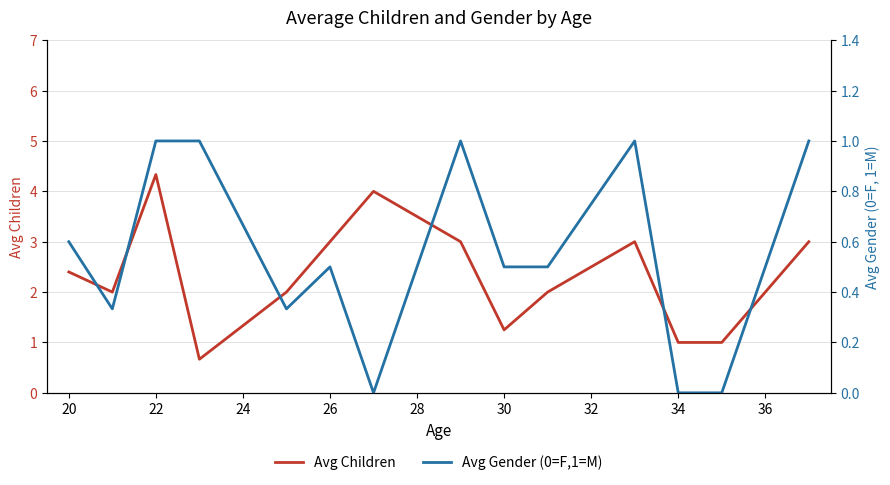

True or false: Avg Gender (0=F,1=M) has more than 1 interior local peaks.

True